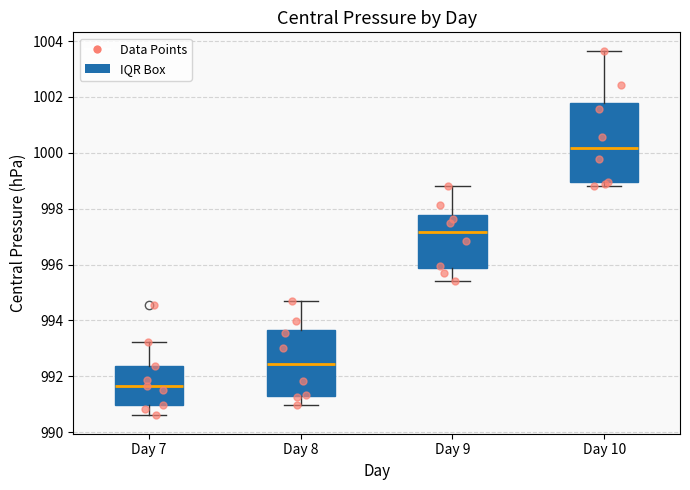

Which box is the tallest, from its lower edge to its upper edge?

Day 10